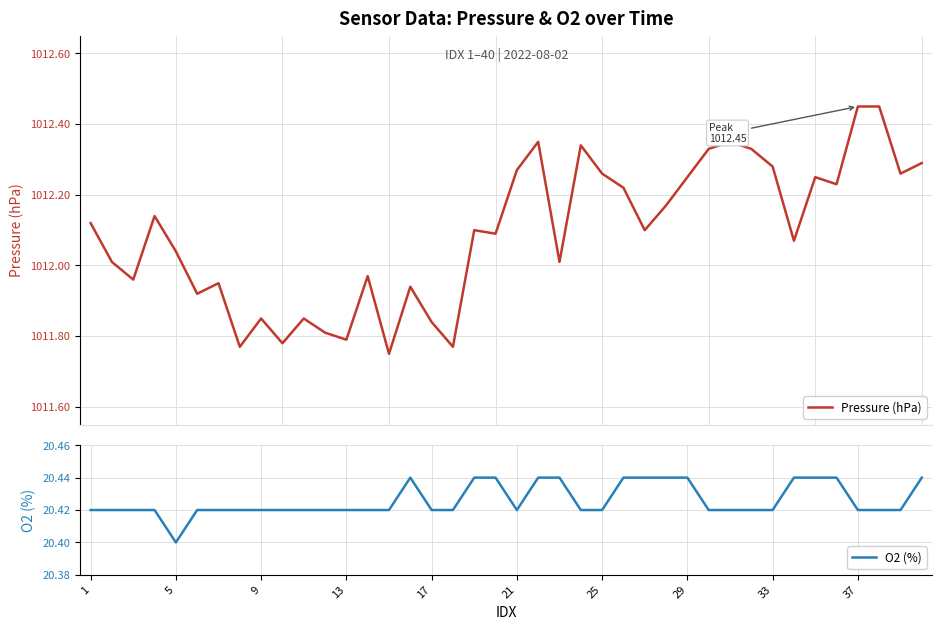

True or false: Pressure (hPa) has more than 2 points higher than both neighbors.

True